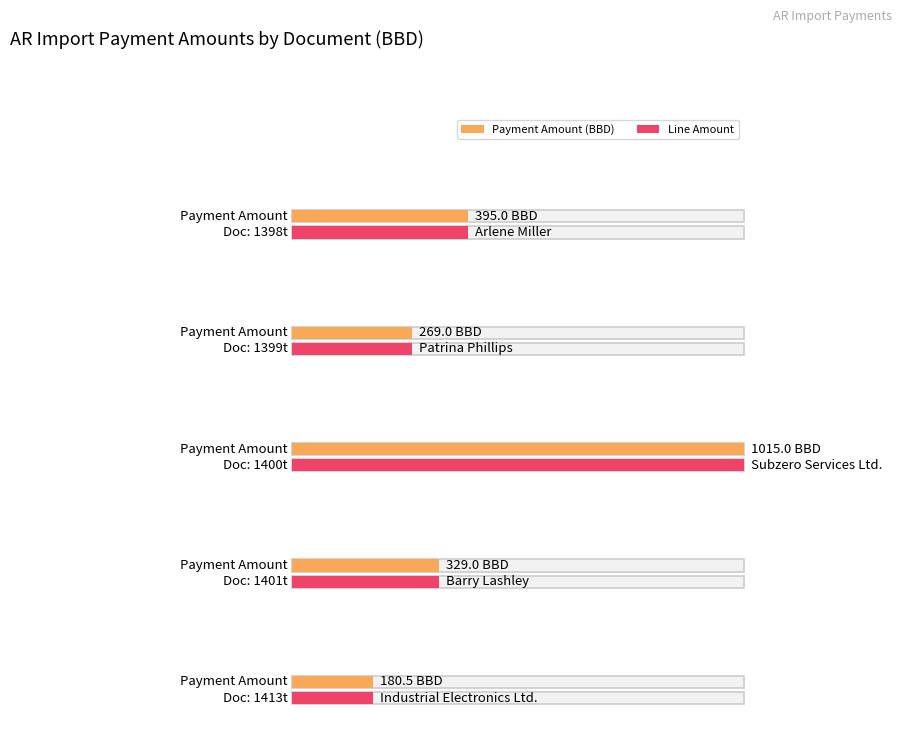

What is the average value of the Payment Amount (BBD) series?

437.7